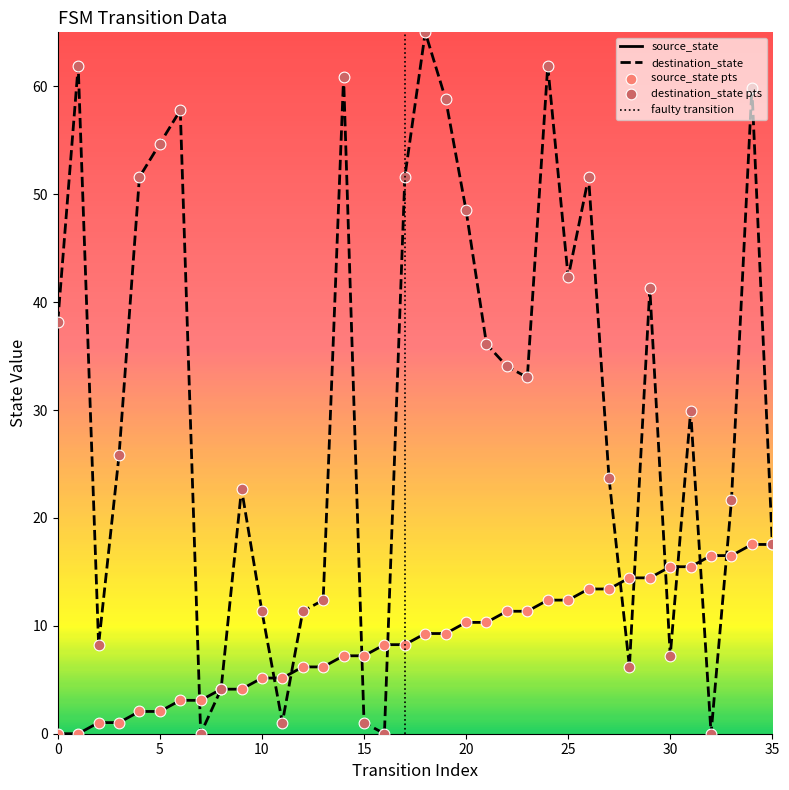

What is the total value across all series at 10?

16.5